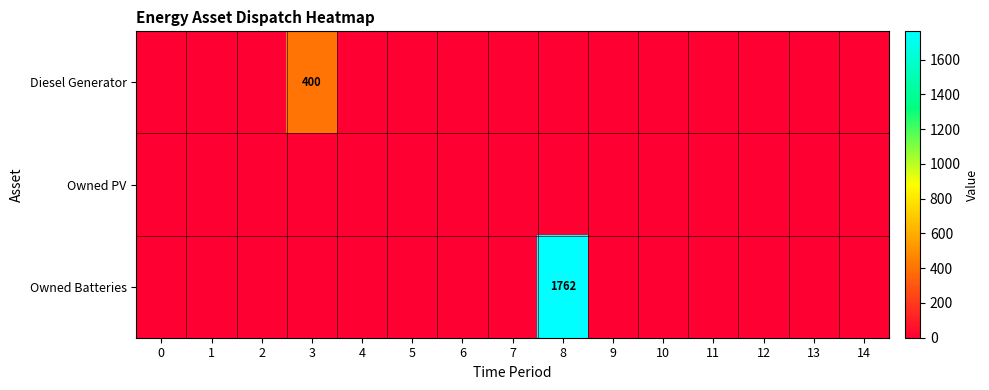

At which category is the sum across all series the highest?

8